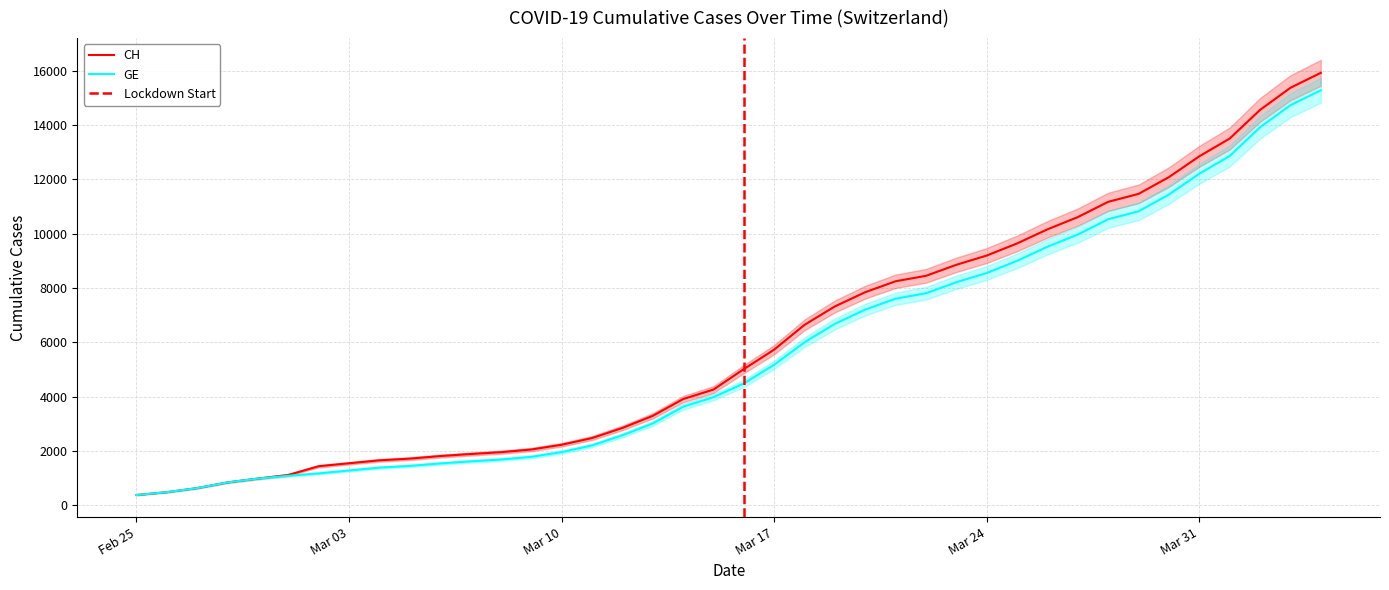

True or false: CH and GE cross at least once.

False